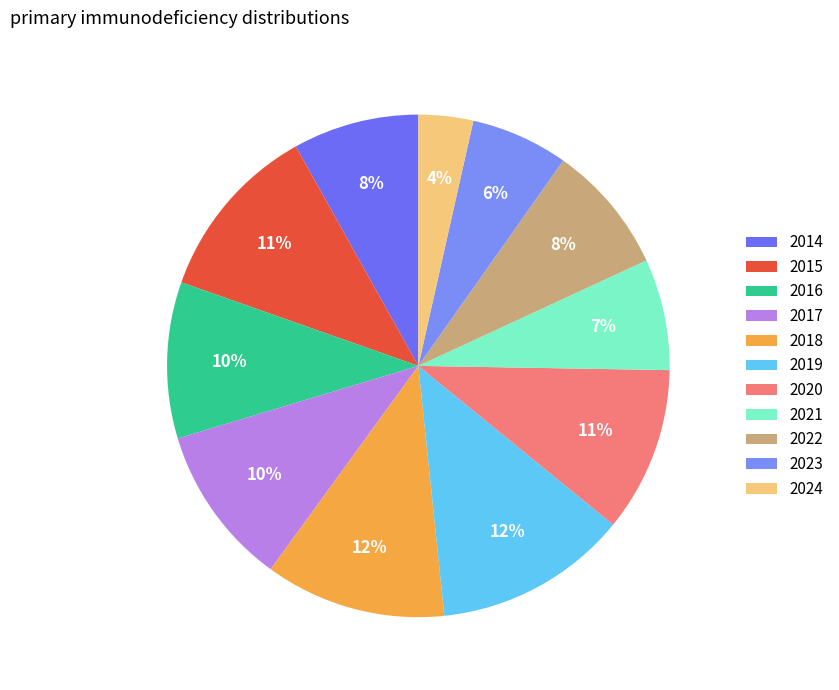

Is it true that 2019 is 27% of the pie?

False